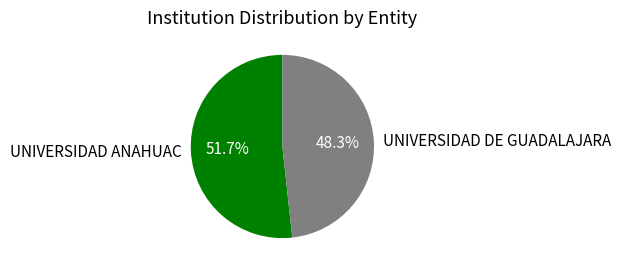

To the nearest percent, what portion does UNIVERSIDAD DE GUADALAJARA represent?

48%